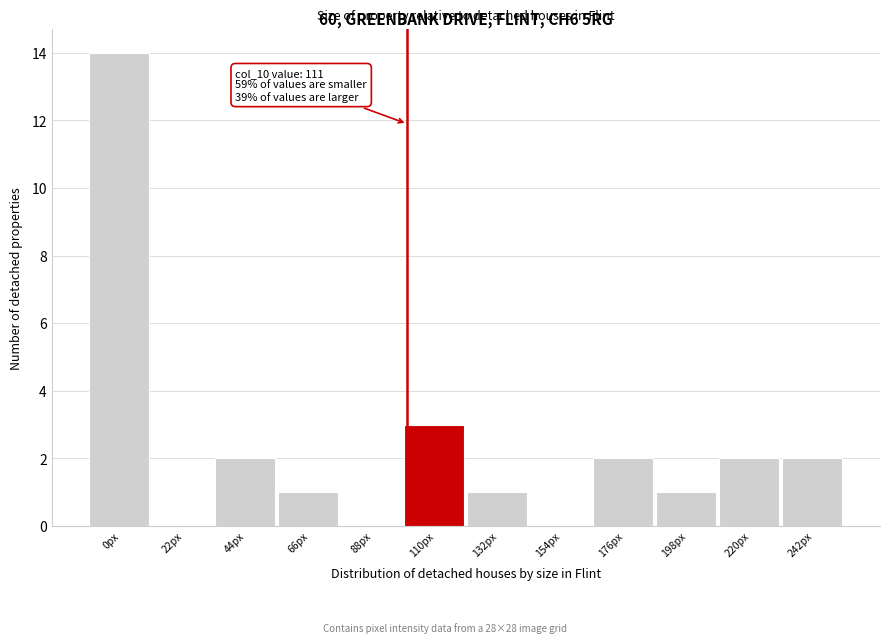

Reading left to right, transcribe all the data shown in this chart.

0px=14	22px=0	44px=2	66px=1	88px=0	110px=3	132px=1	154px=0	176px=2	198px=1	220px=2	242px=2